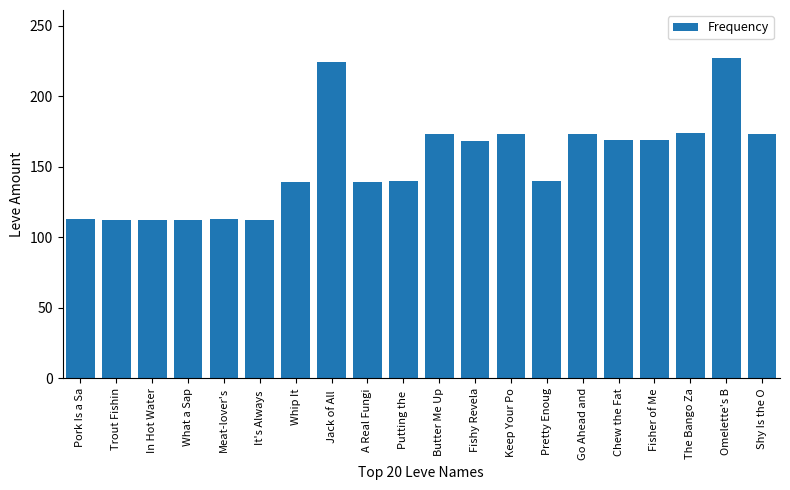

At which category does the chart reach its peak across all series?

Omelette's B